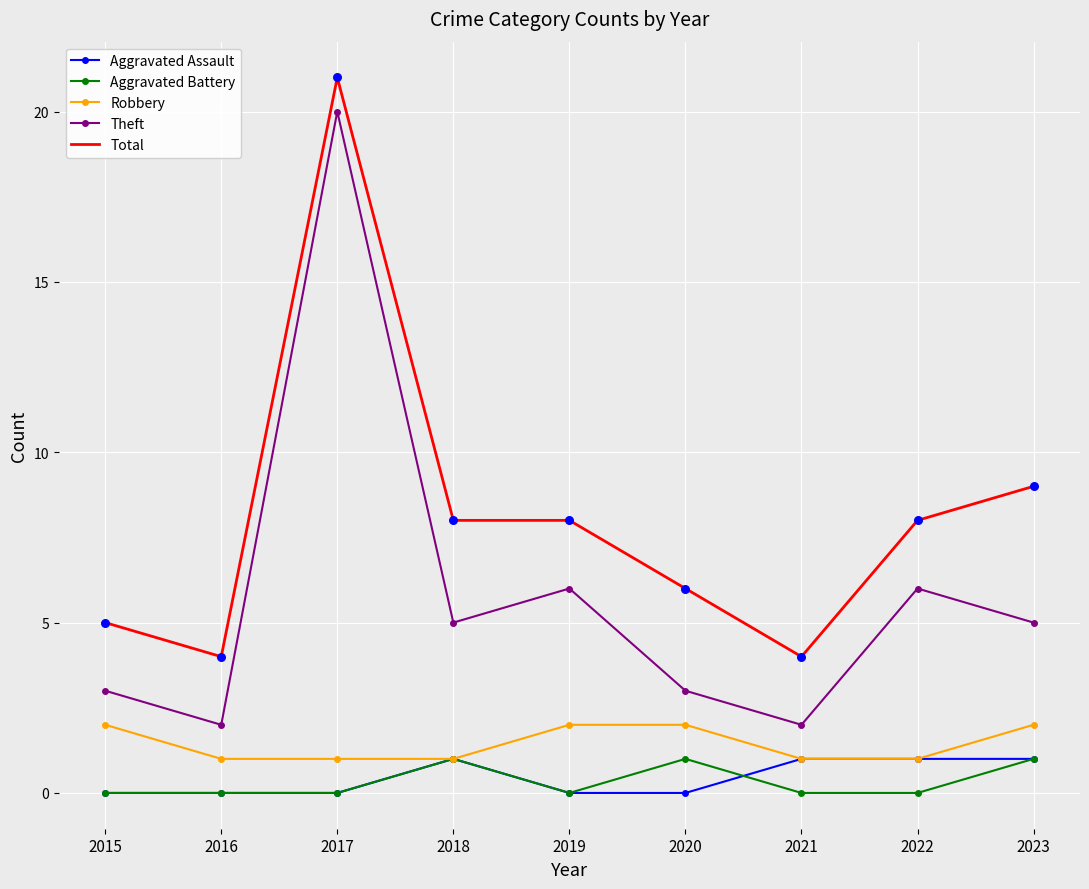

Is the value of Total at 2020 greater than the value of Aggravated Battery at 2015?

Yes